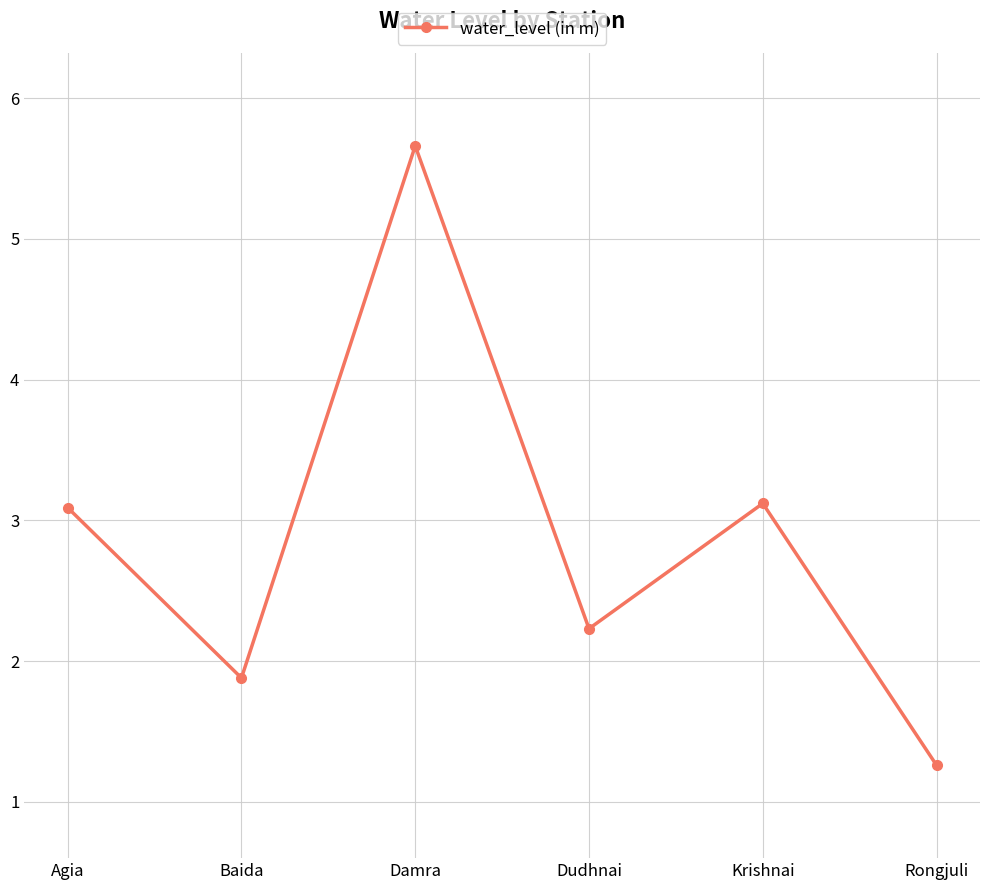

Where is the first local maximum?

Damra